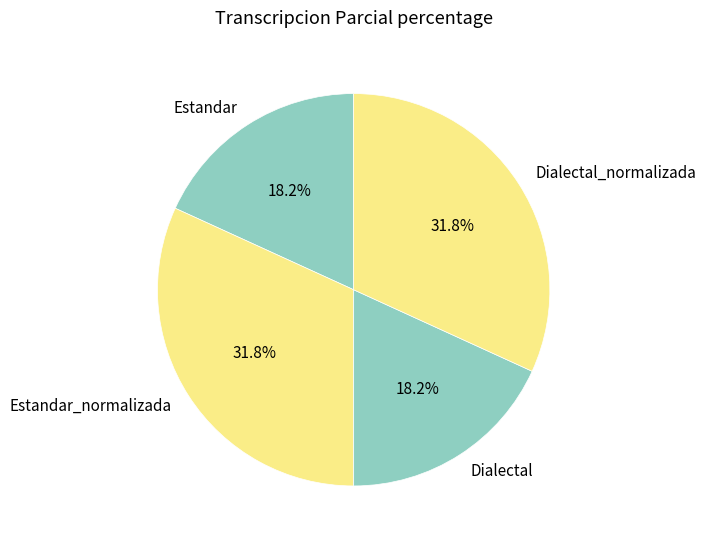

What portion of the pie excludes Estandar_normalizada?

68.2%